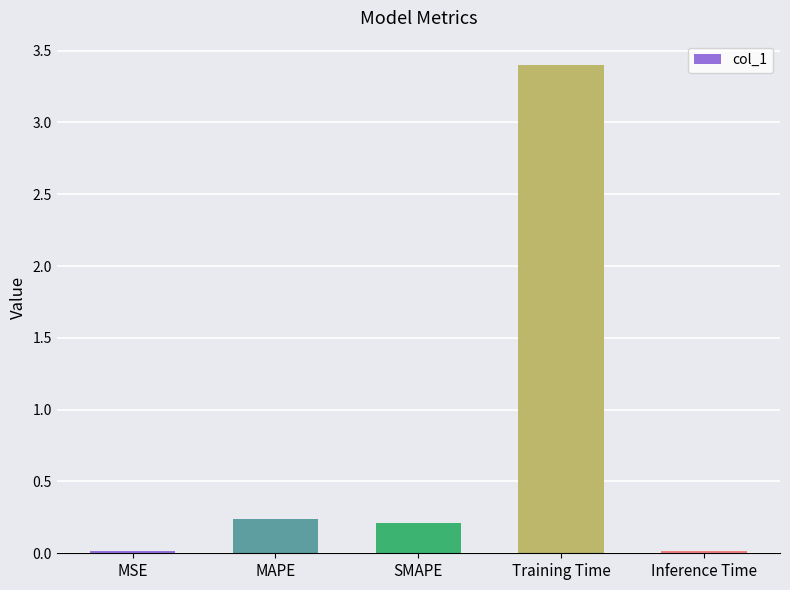

How many bars are there in total?

5